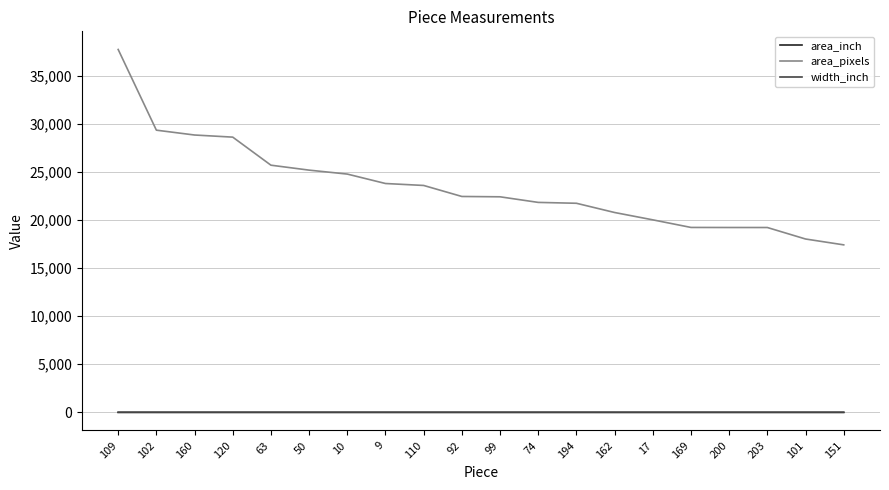

True or false: area_inch and area_pixels cross at least once.

False